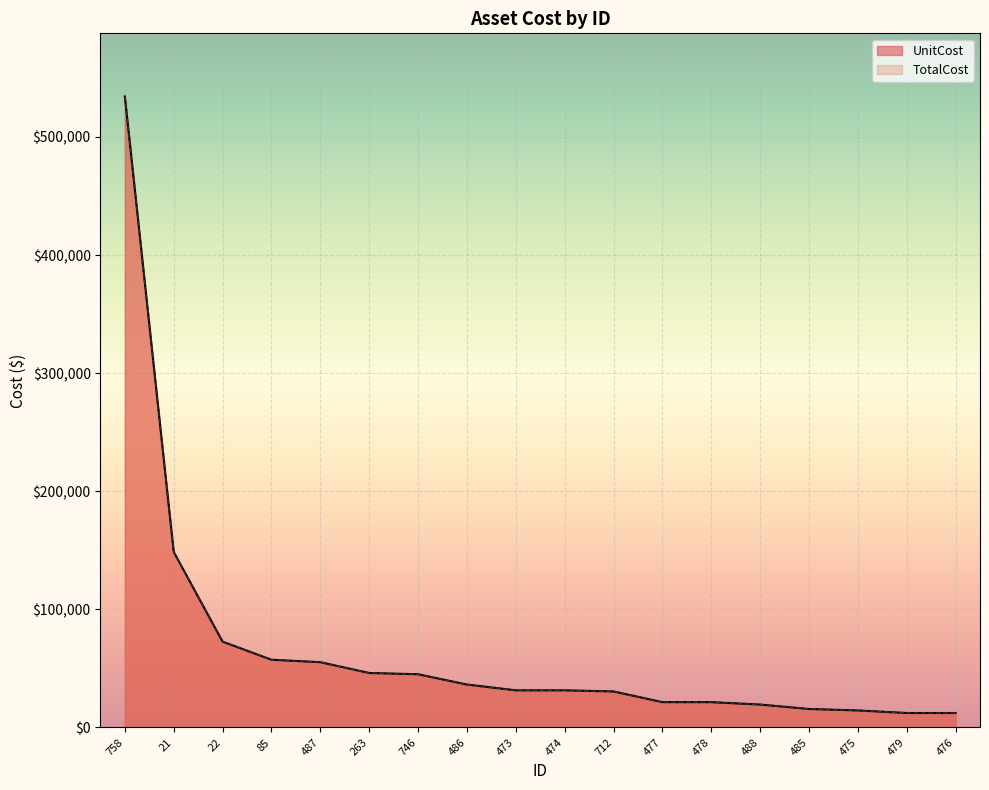

What value does the TotalCost series have at 712?

30504.7